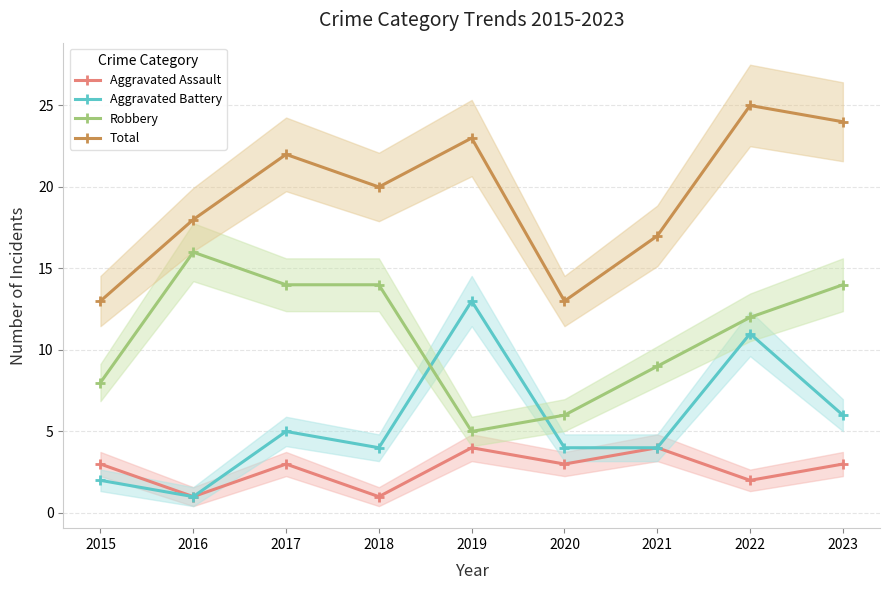

Reading left to right, transcribe all the data shown in this chart.

Aggravated Assault: 3	1	3	1	4	3	4	2	3
Aggravated Battery: 2	1	5	4	13	4	4	11	6
Robbery: 8	16	14	14	5	6	9	12	14
Total: 13	18	22	20	23	13	17	25	24